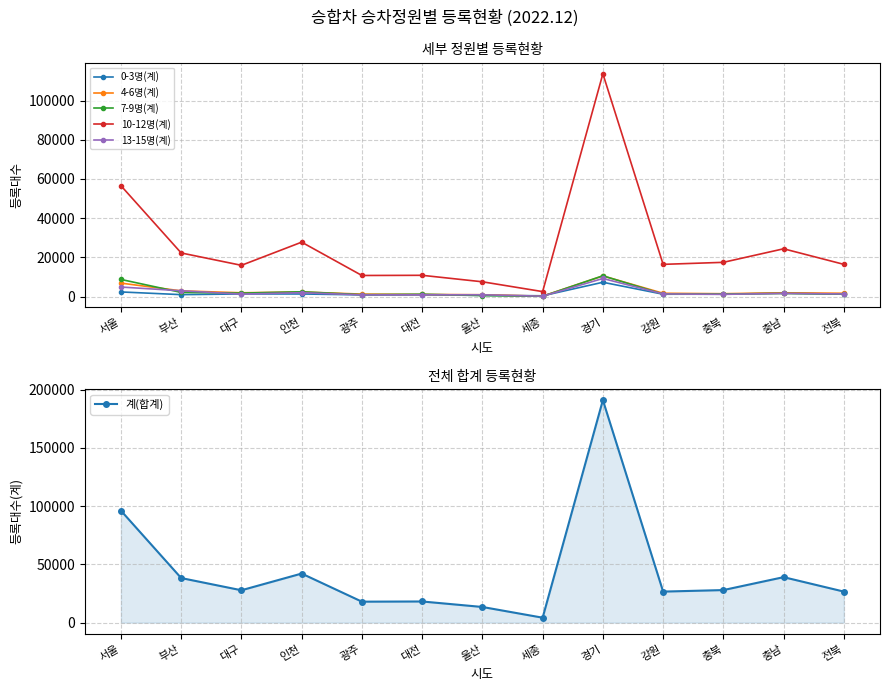

List the series in order of their peak value, lowest first.

0-3명(계), 13-15명(계), 4-6명(계), 7-9명(계), 10-12명(계), 계(합계)